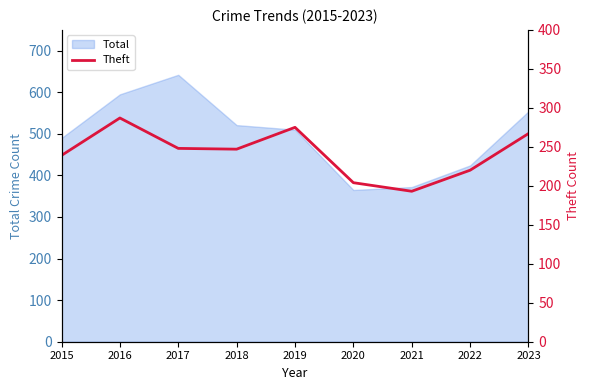

How many values are below 247?

4